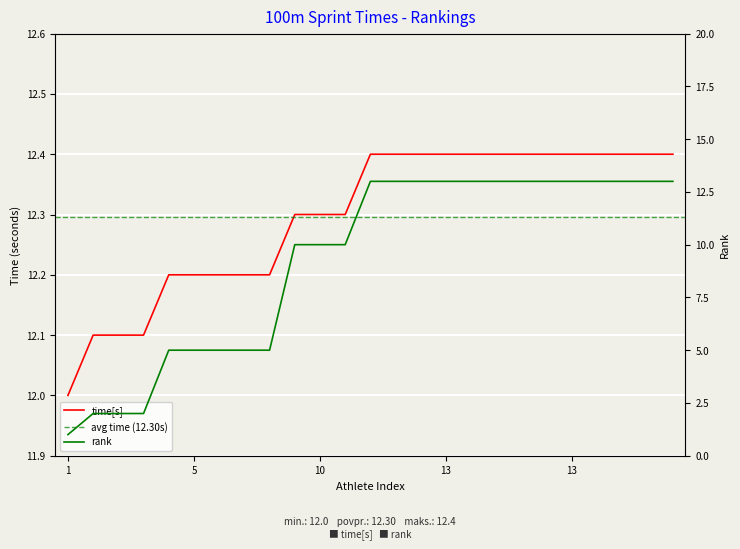

Rank the series by their average value, from lowest to highest.

rank, time_seconds